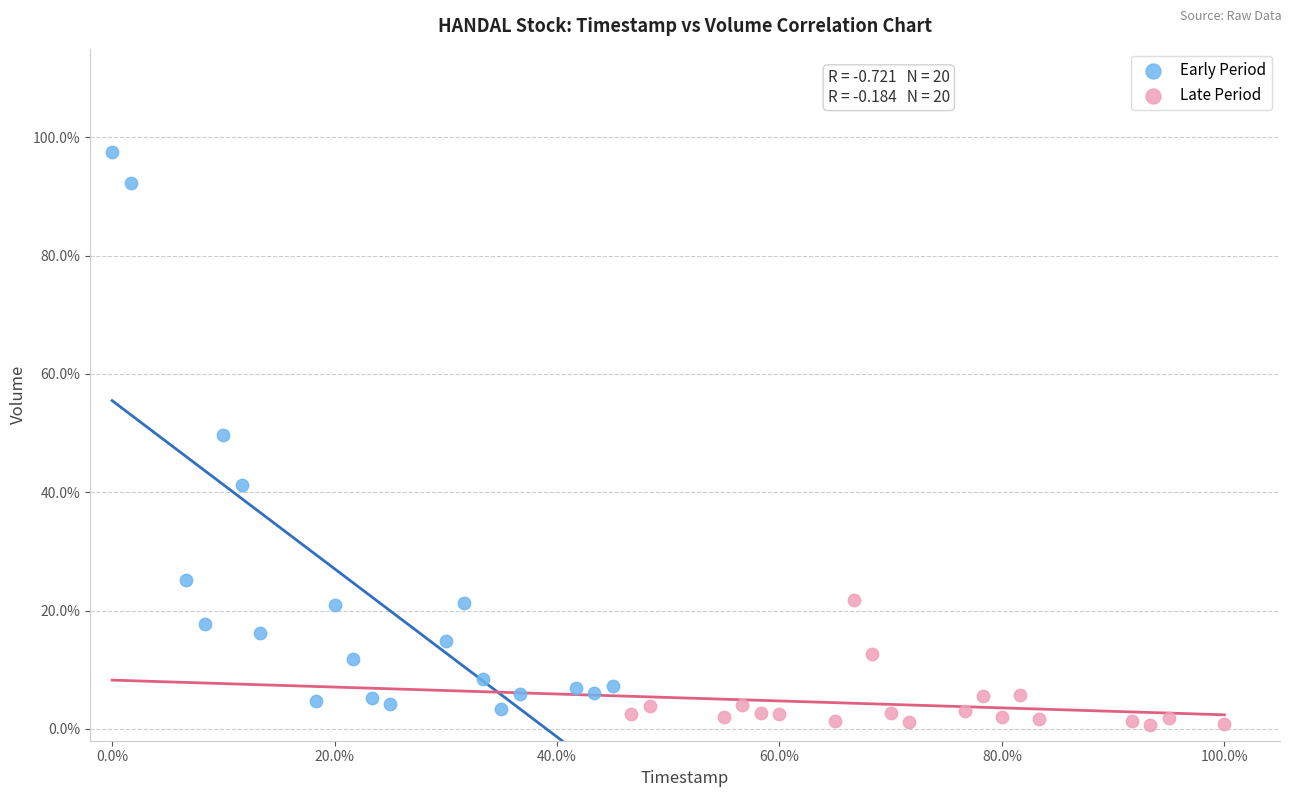

What are all the series names shown in the legend?

Early Period, Late Period